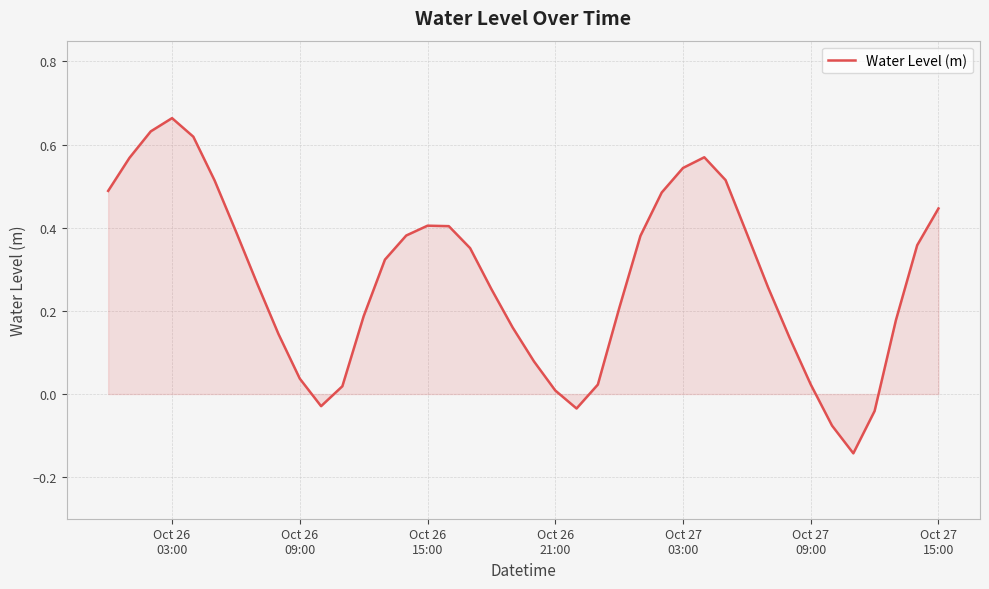

Does the chart display data point markers on the line(s)?

No